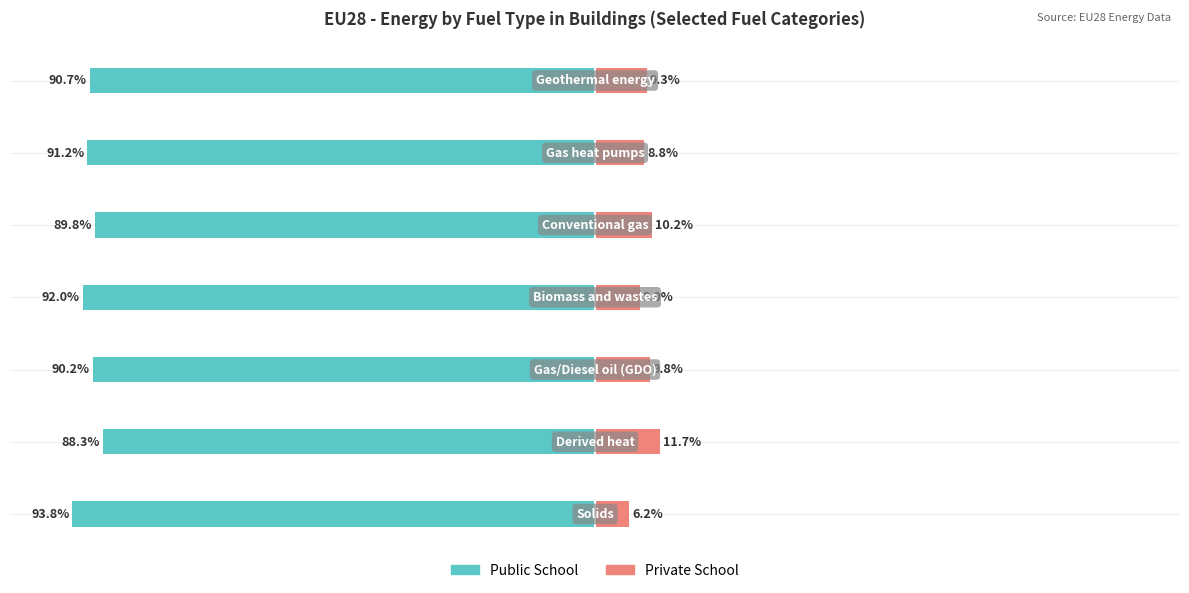

The value of Public School at 6 is -146.5. True or false?

False